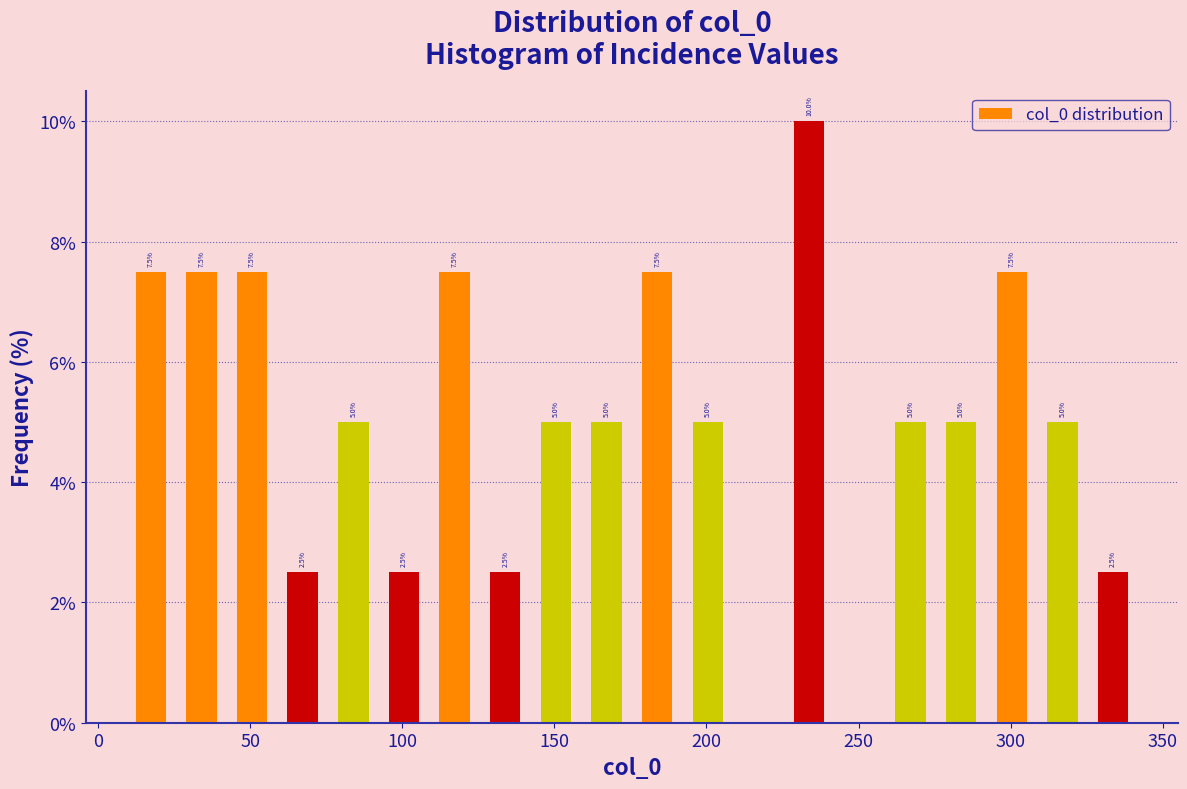

Around what value on the x-axis is the tallest bar? Give the approximate position of its centre, as read against the axis.

235